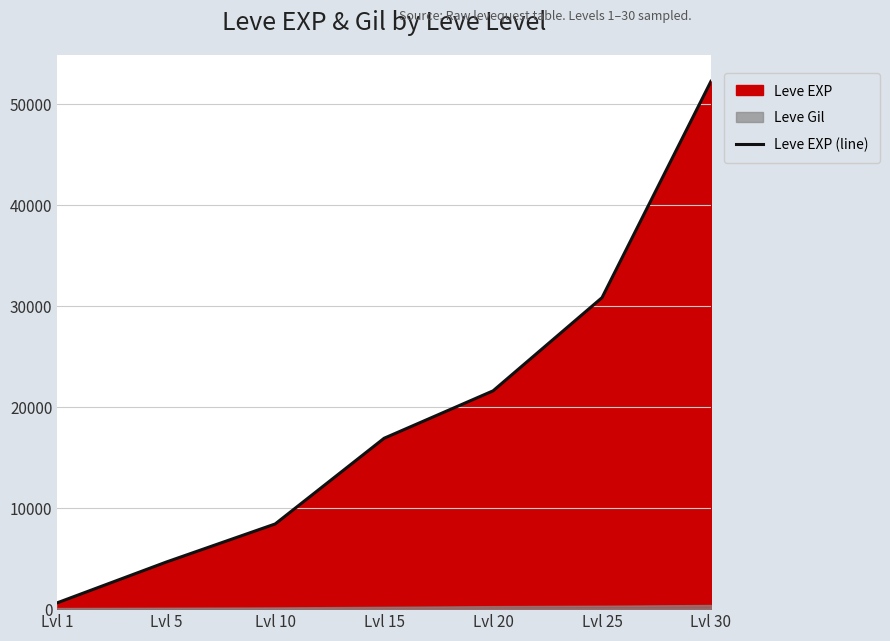

Reading left to right, extract all data points from this chart.

630	4660	8430	16910	21600	30820	52220